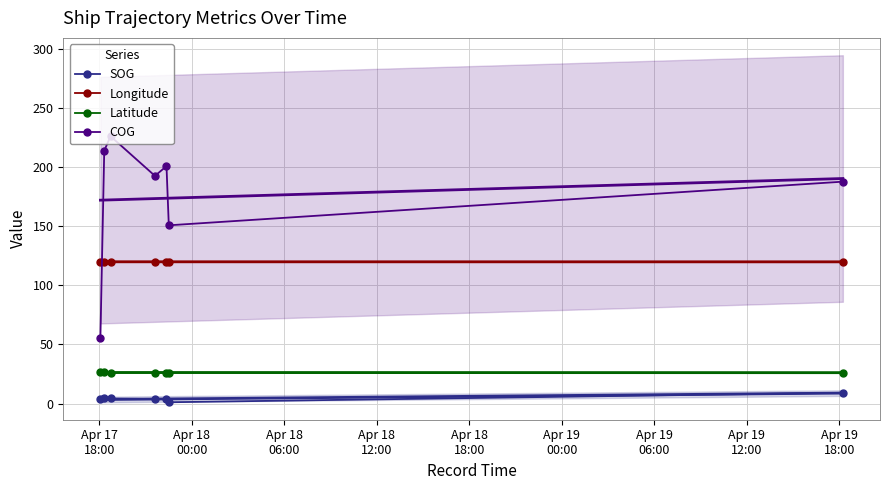

True or false: Latitude and SOG cross at least once.

False